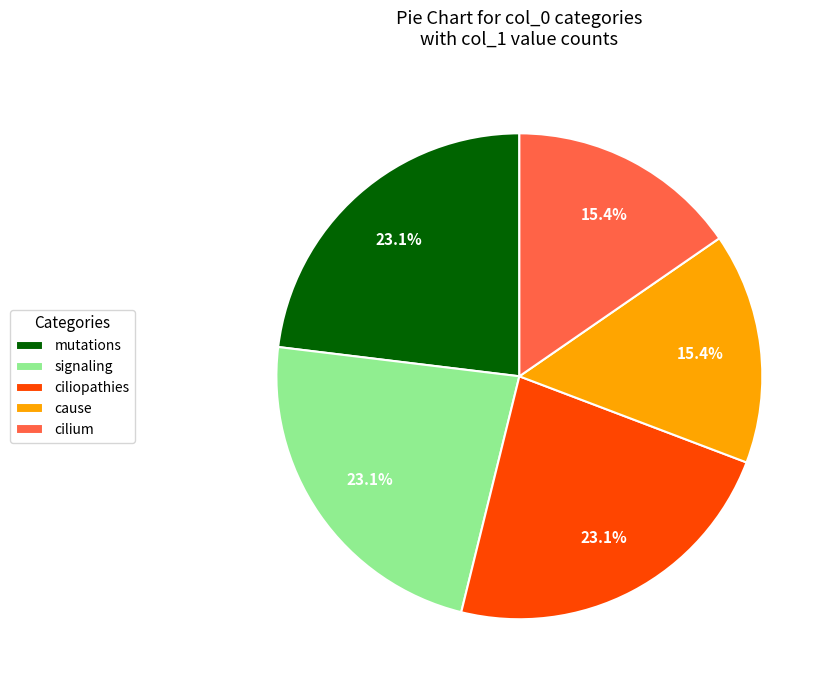

To the nearest percent, what percentage of the pie is ciliopathies?

23%